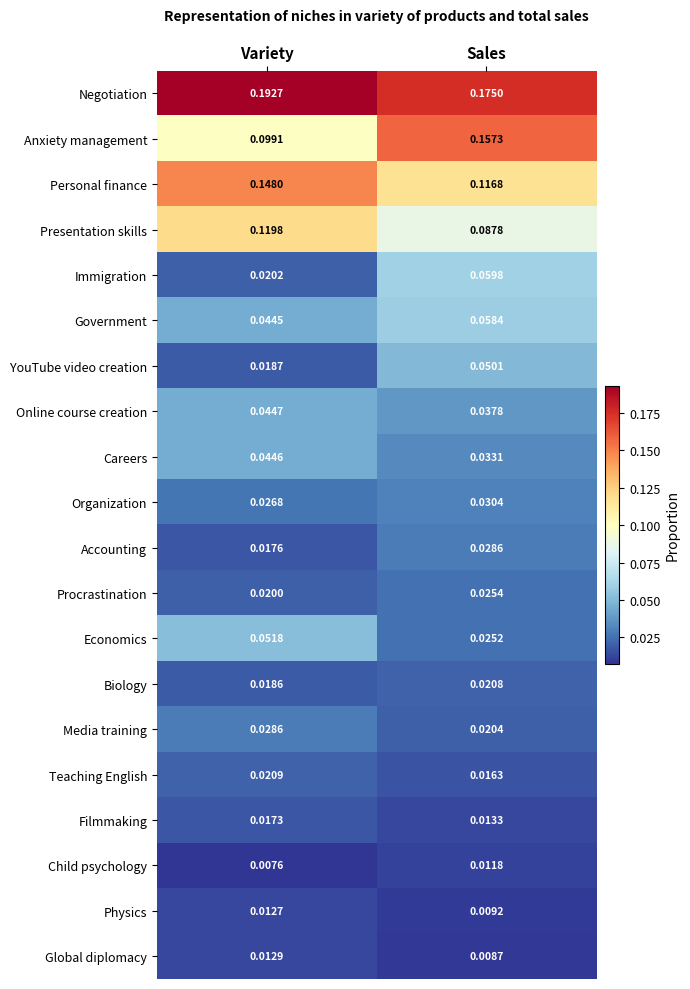

What is the total value across all series at Sales?

1.0